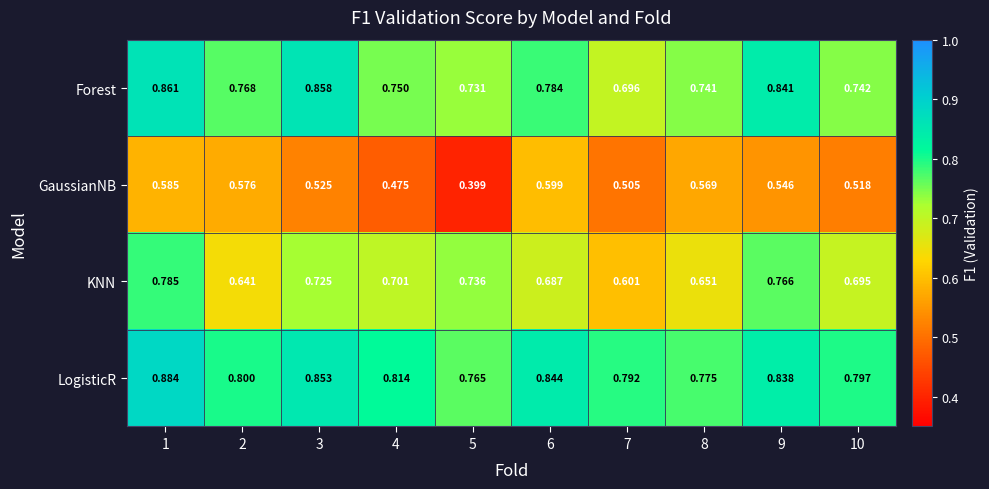

Which series has the widest spread of values?

GaussianNB